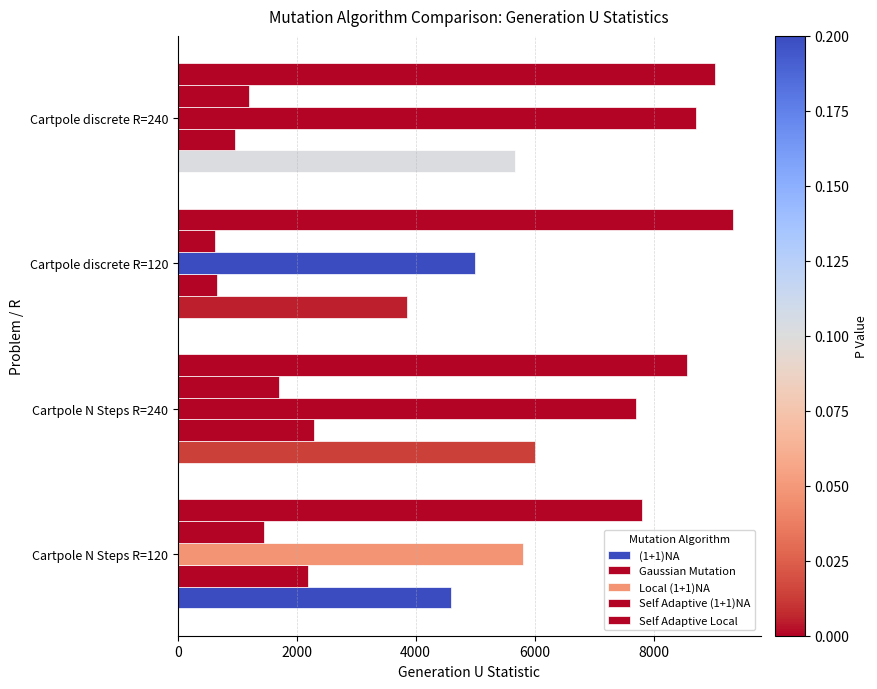

How many values in the Gaussian Mutation series are below 2193?

2